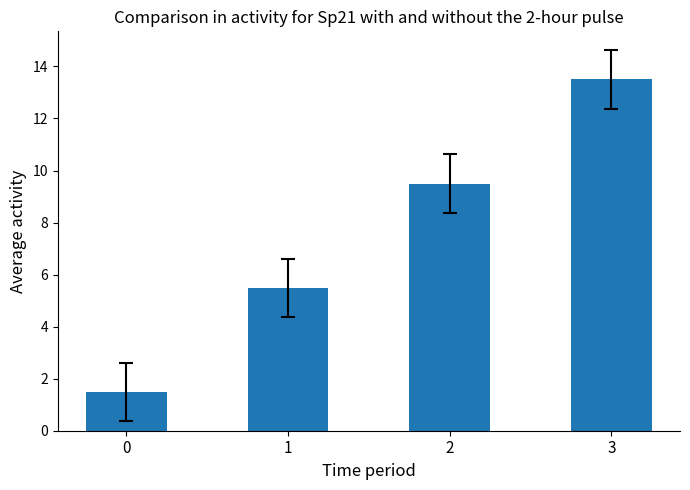

Does the chart contain stacked bars?

No